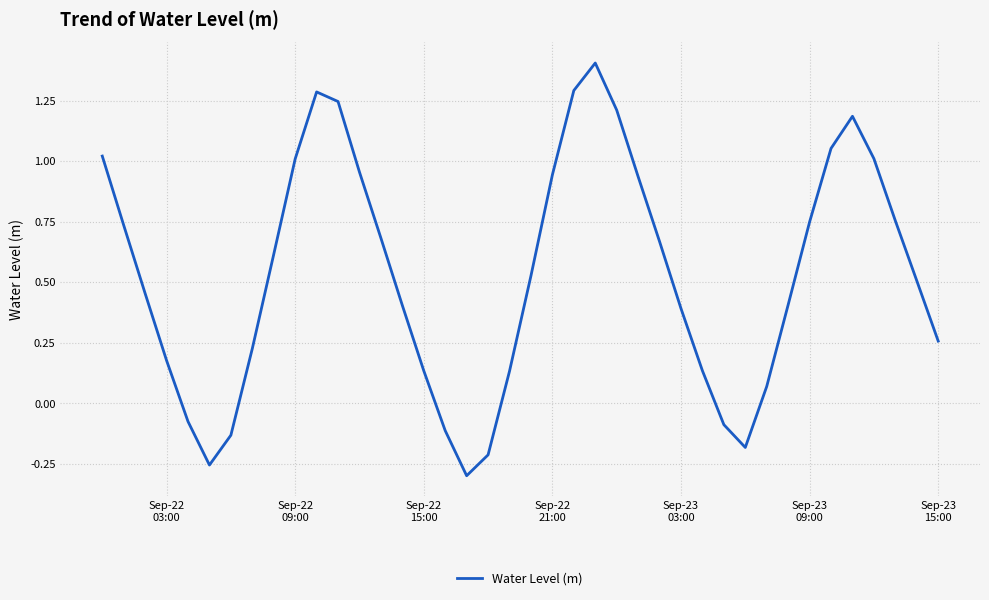

What is the greatest value displayed?

1.4